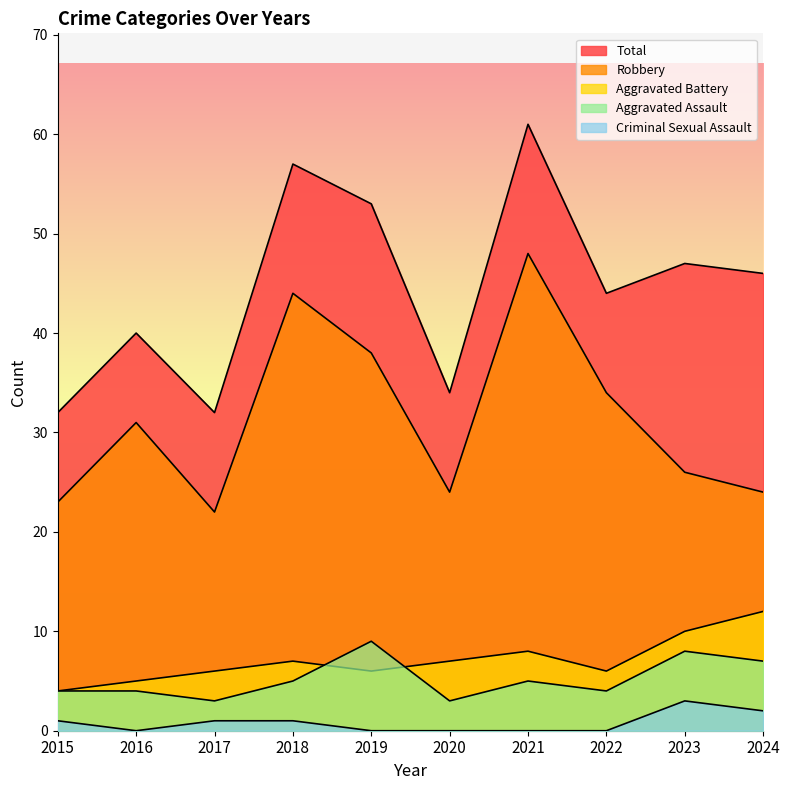

Which category has the lowest value in the Criminal Sexual Assault series?

2016